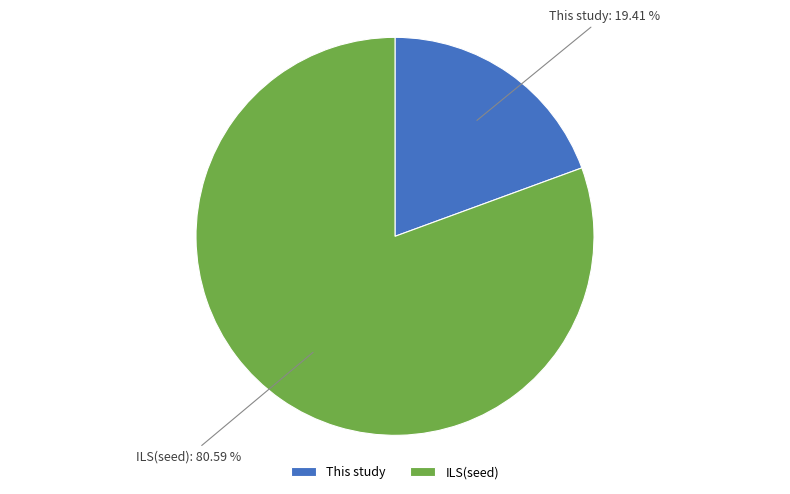

How many slices are in this pie chart?

2